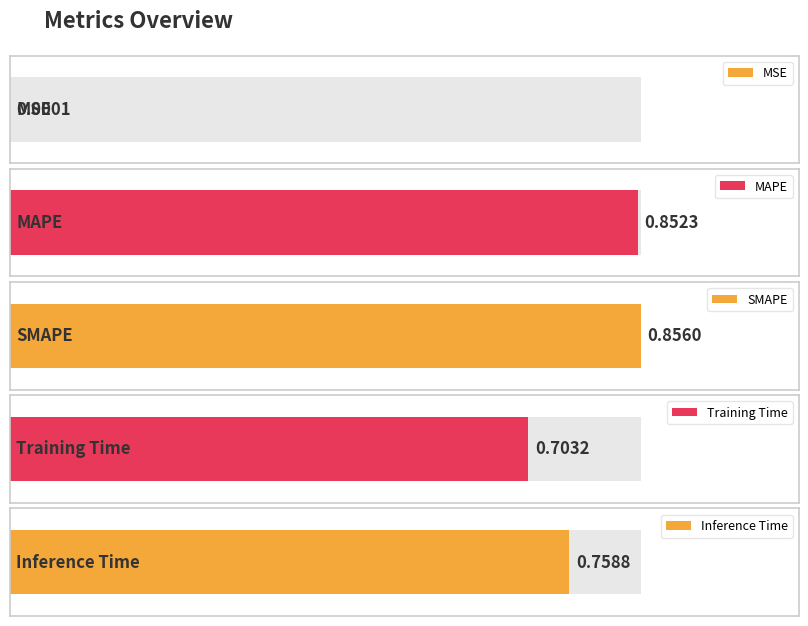

The value at Training Time is 1.1. True or false?

False